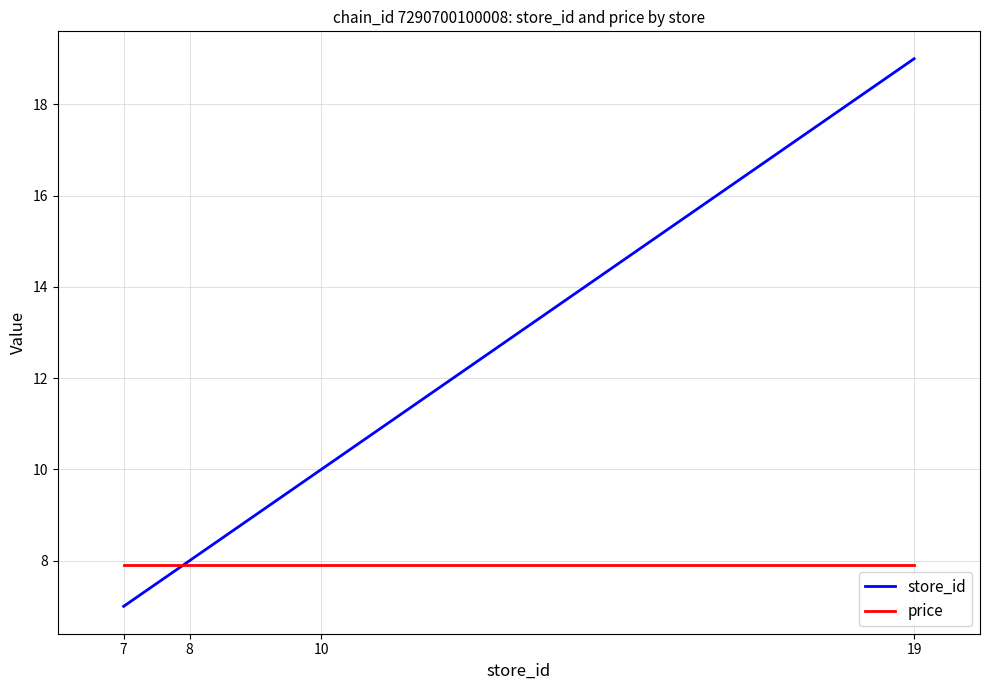

How many lines are shown in the chart?

2